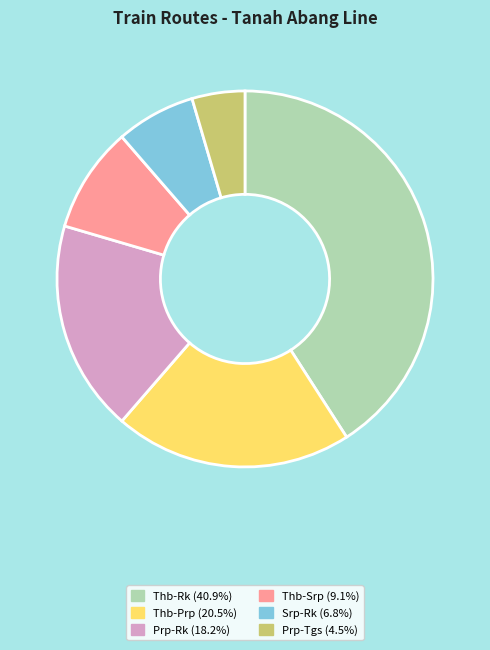

Is the sum of Thb-Srp and Srp-Rk greater than half?

No